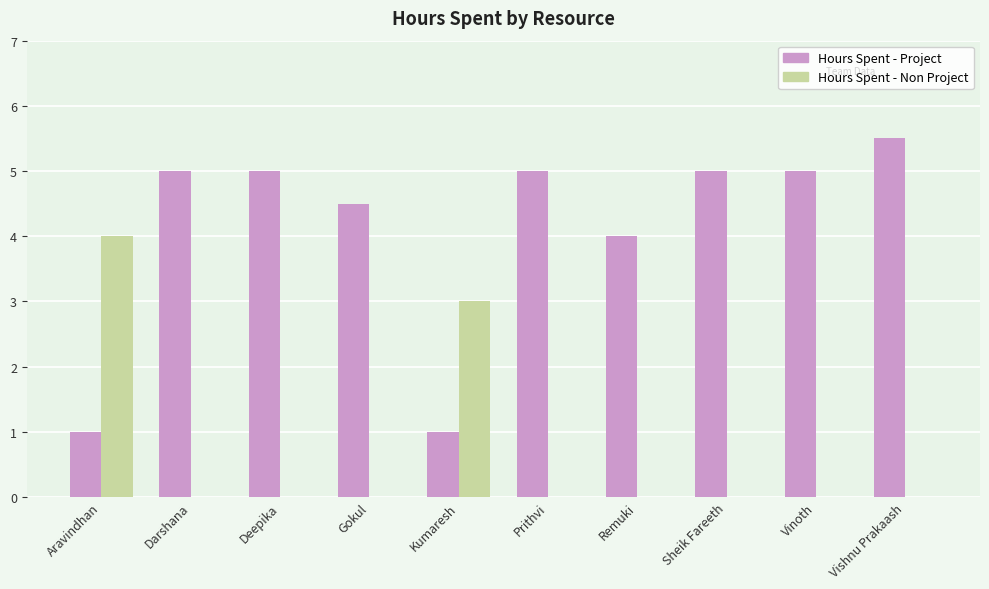

Which series changed the most between Remuki and Vinoth?

Hours Spent - Project